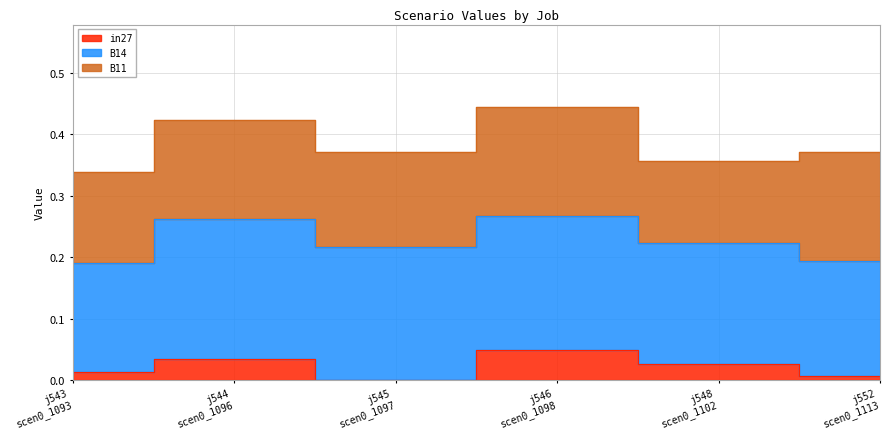

The value of in27 at job548_scenario0_1102 is 0.0. True or false?

True